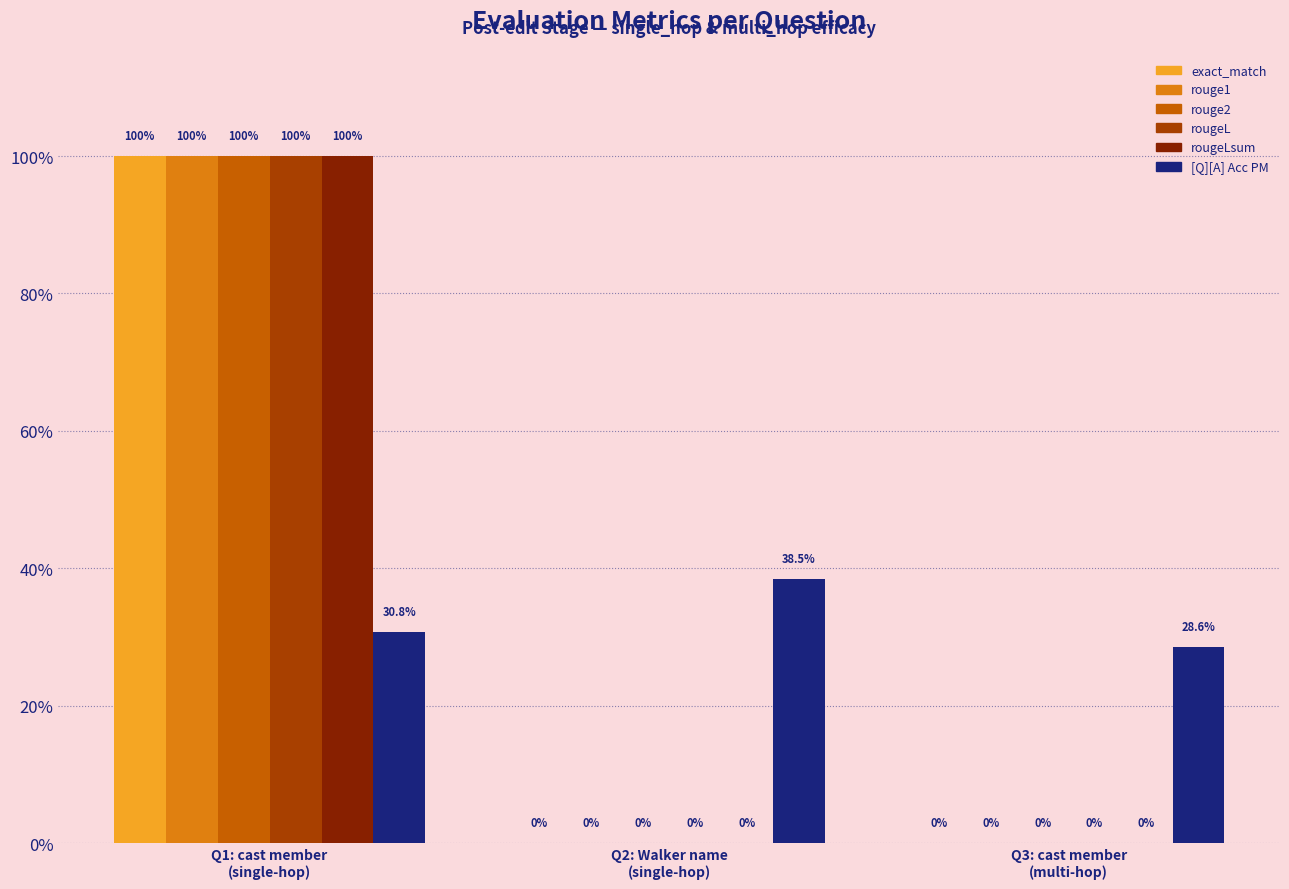

Does the chart contain stacked bars?

No